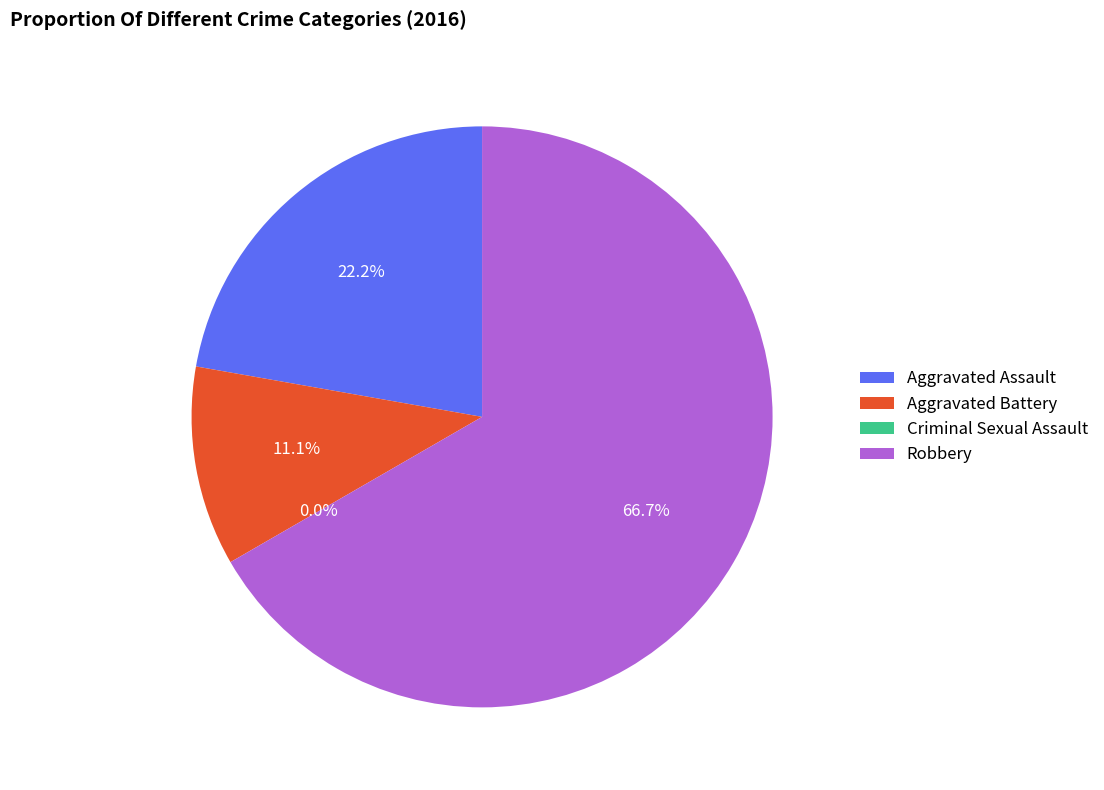

Which category has the smallest portion of the pie?

Criminal Sexual Assault